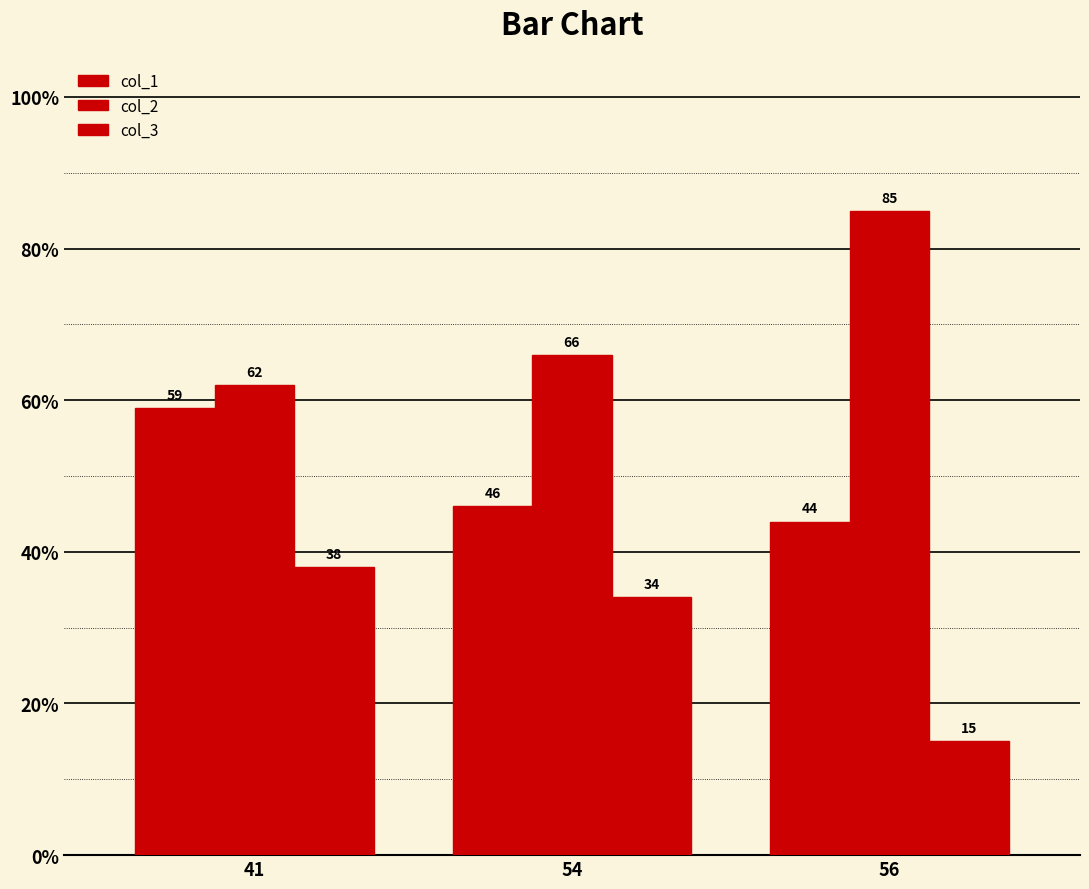

How many values in the col_3 series are below 34?

1